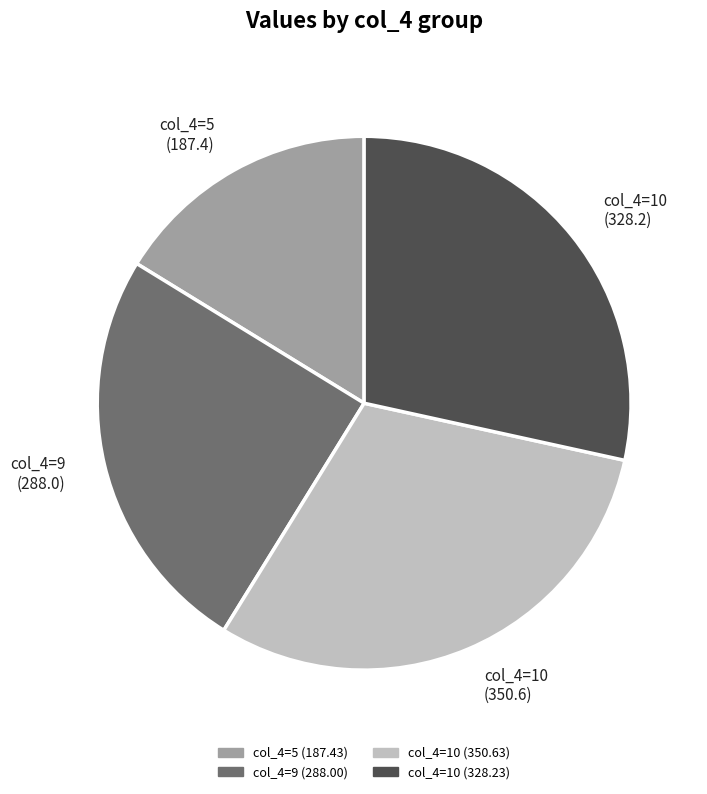

Is the sum of col_4=5 (187.4) and col_4=10 (350.6) greater than half?

No